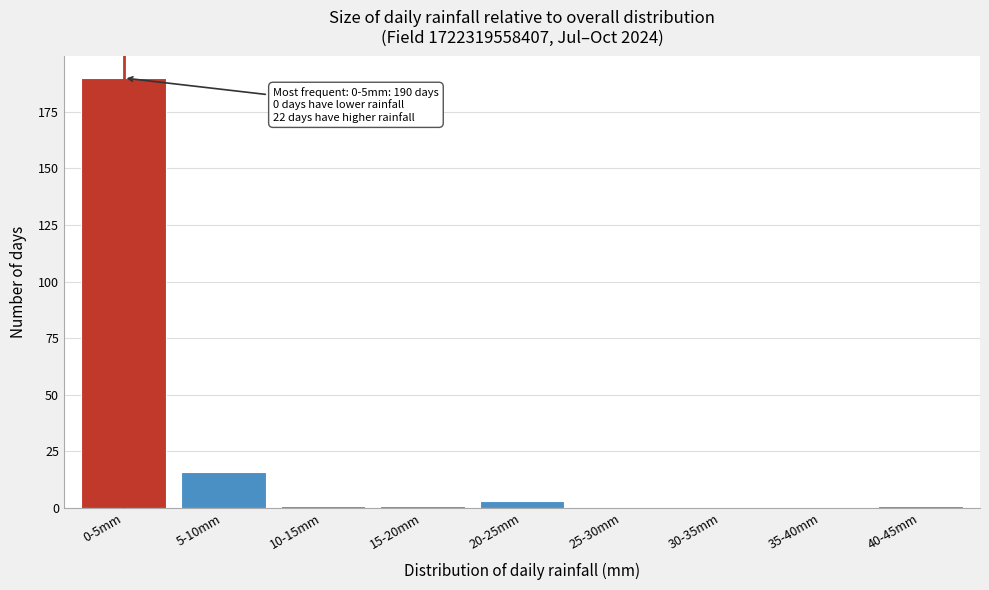

Reading left to right, extract all data points from this chart.

0-5mm=190	5-10mm=16	10-15mm=1	15-20mm=1	20-25mm=3	25-30mm=0	30-35mm=0	35-40mm=0	40-45mm=1